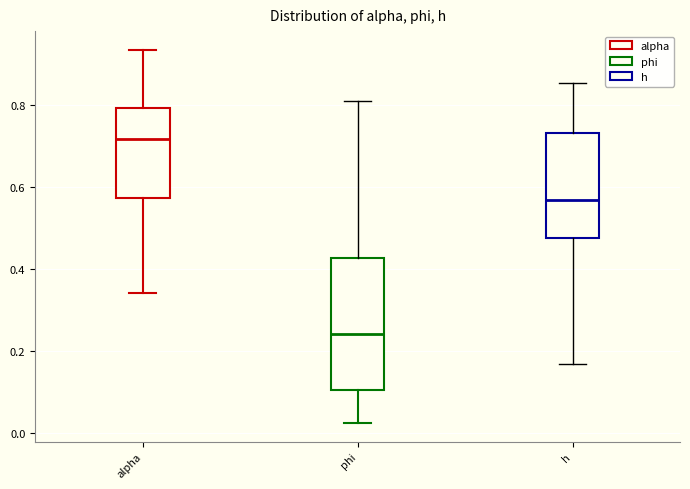

Where is the lower edge of the box for alpha on the y-axis? The values are not printed on the chart, so give them approximately, as read against the axis.

0.58